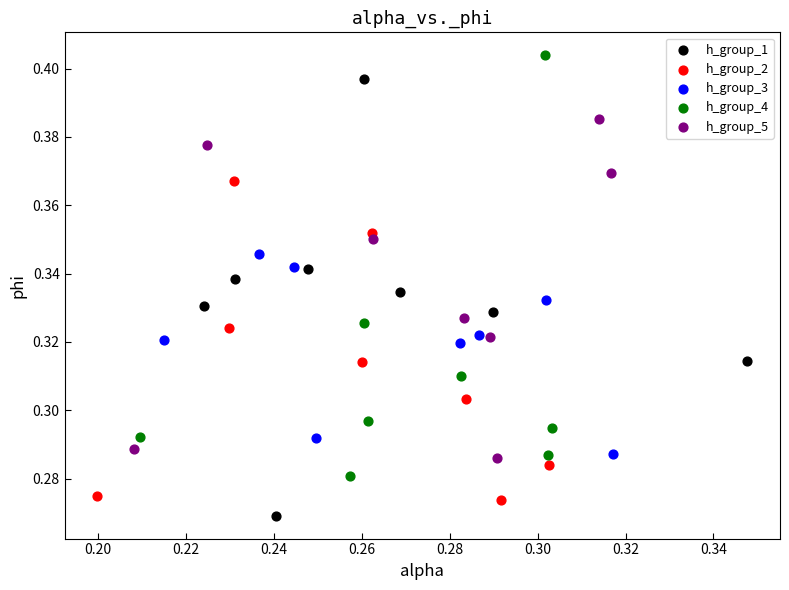

Which series has the largest Y range (max minus min)?

h_group_1